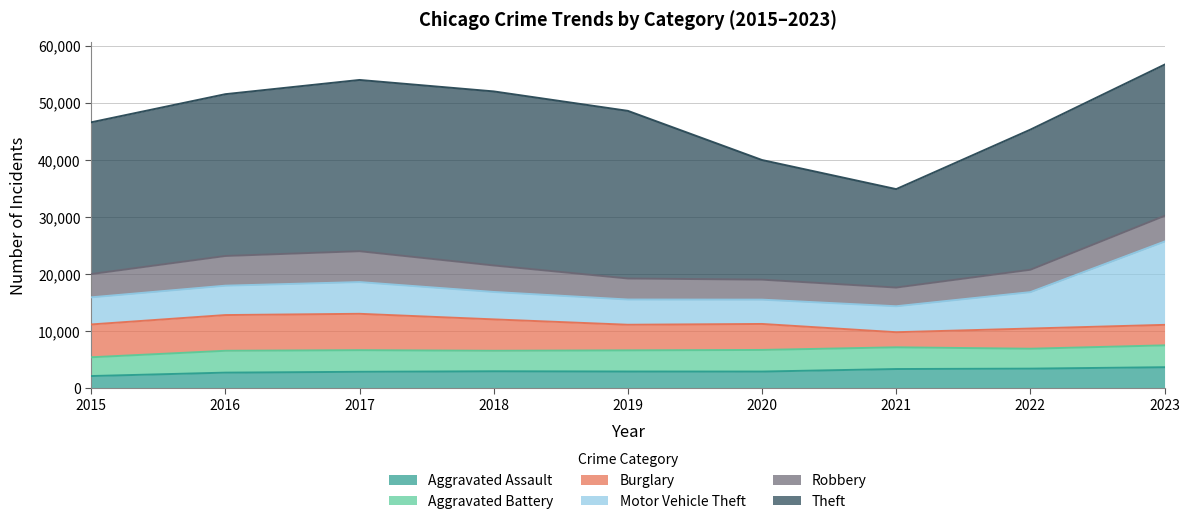

At which category does the chart reach its peak across all series?

2018